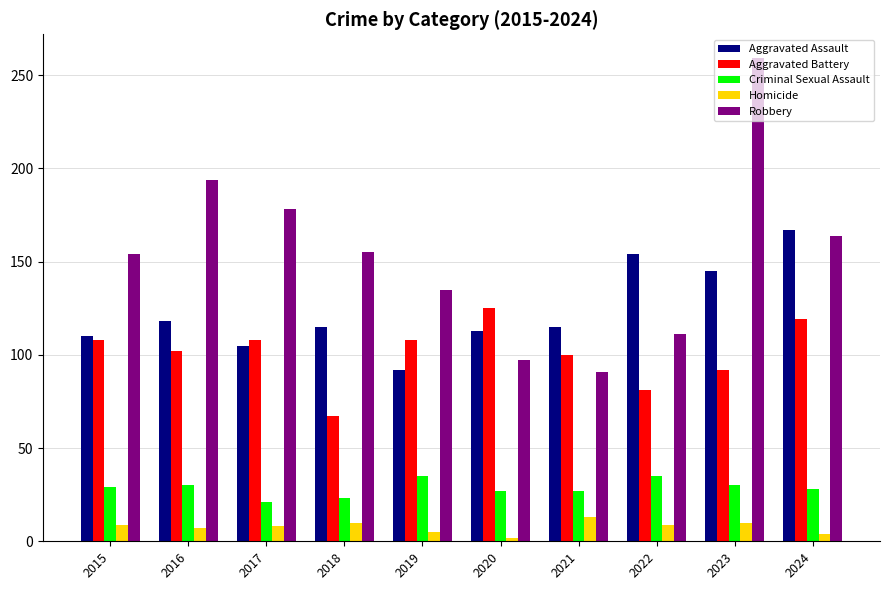

At how many categories does at least one series exceed 113?

10